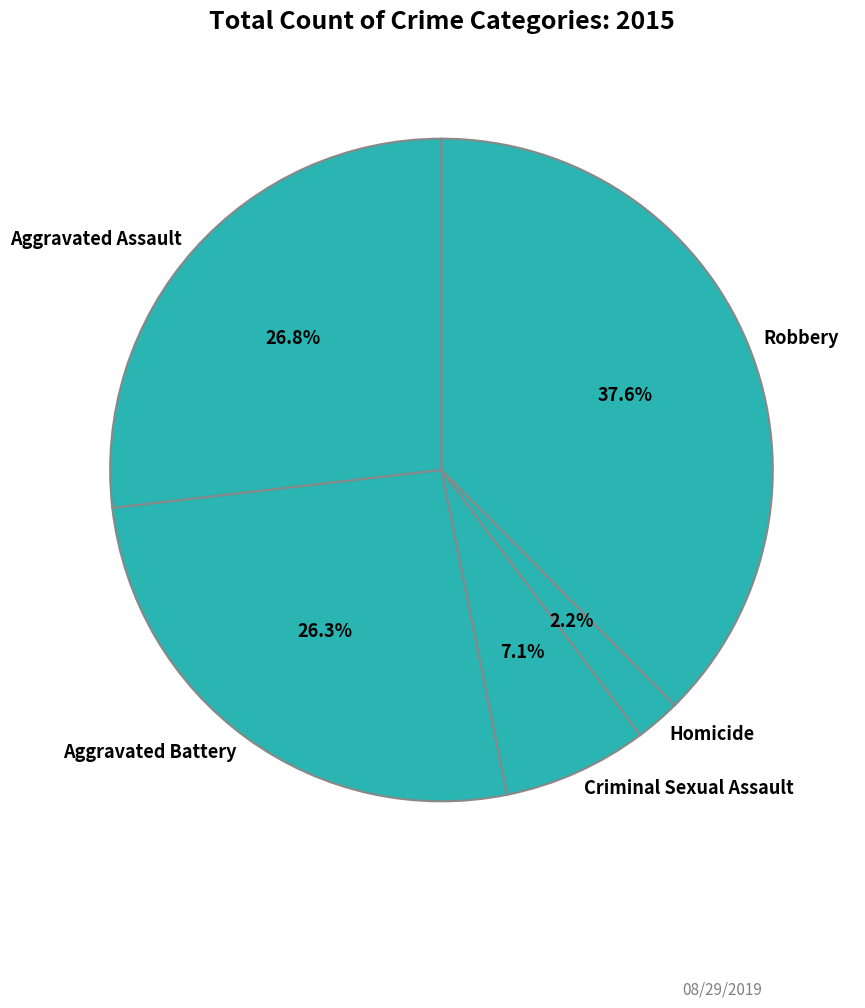

Is there a majority slice in this chart?

No